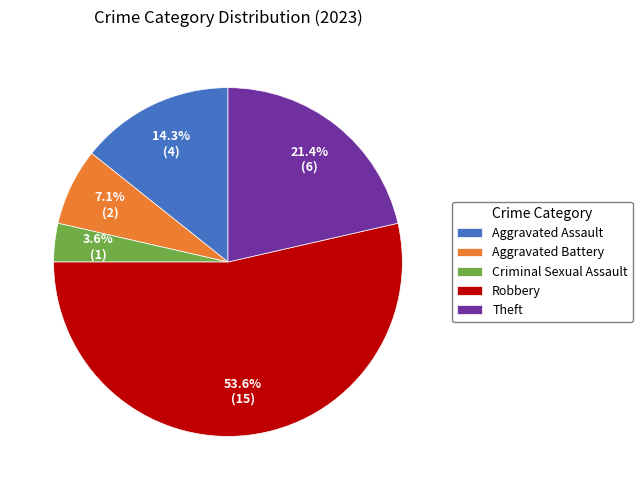

Is Robbery the majority of the pie?

Yes